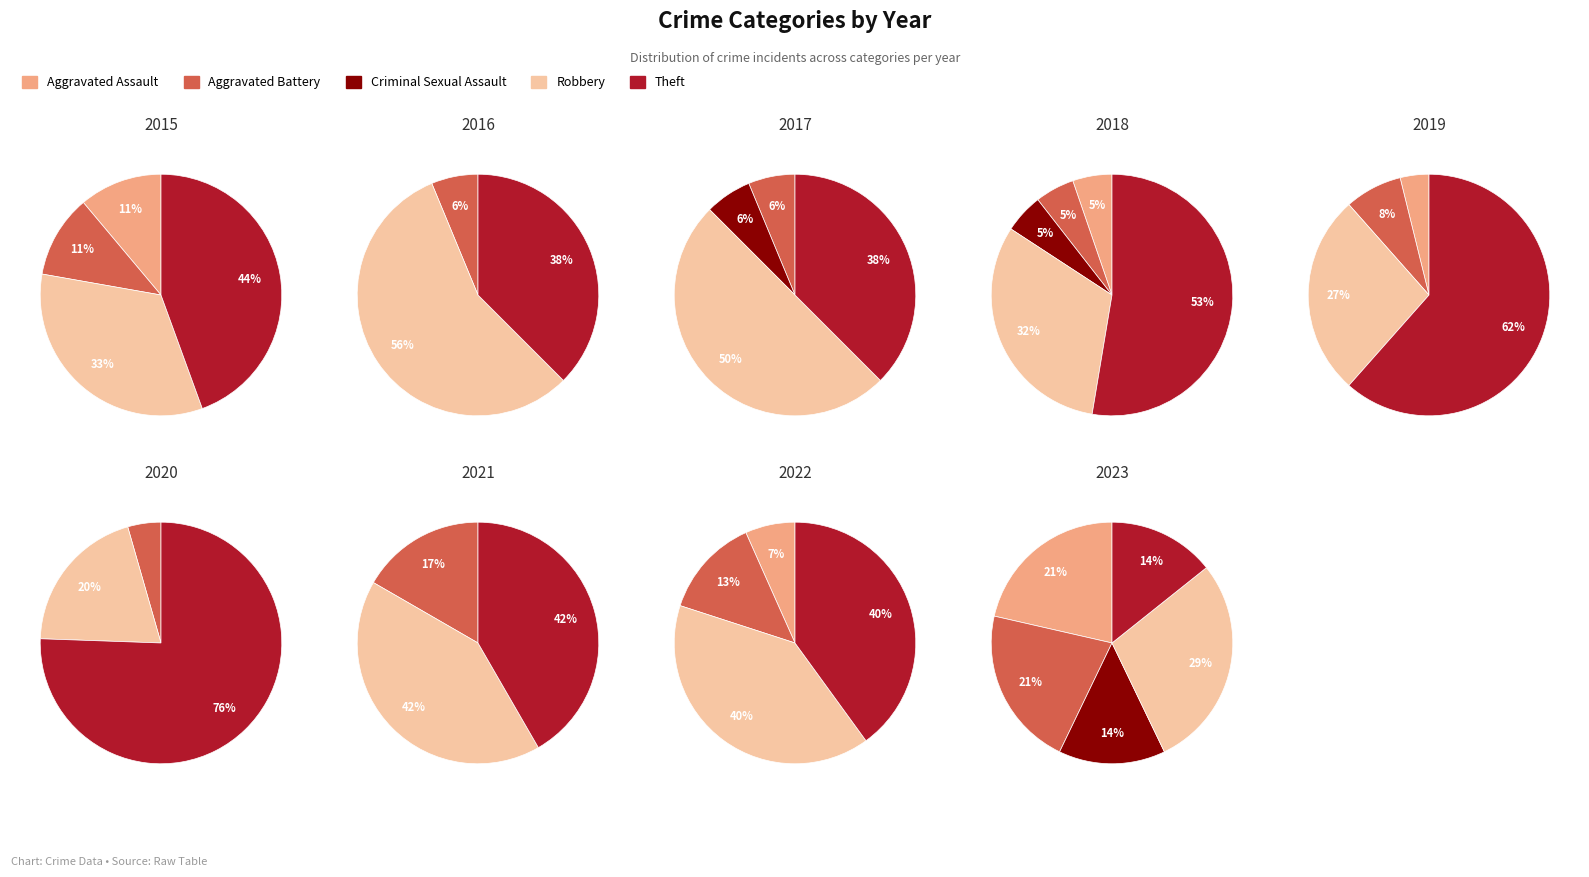

Rank the series at 6 from lowest to highest value.

Aggravated Assault, Criminal Sexual Assault, Aggravated Battery, Robbery, Theft